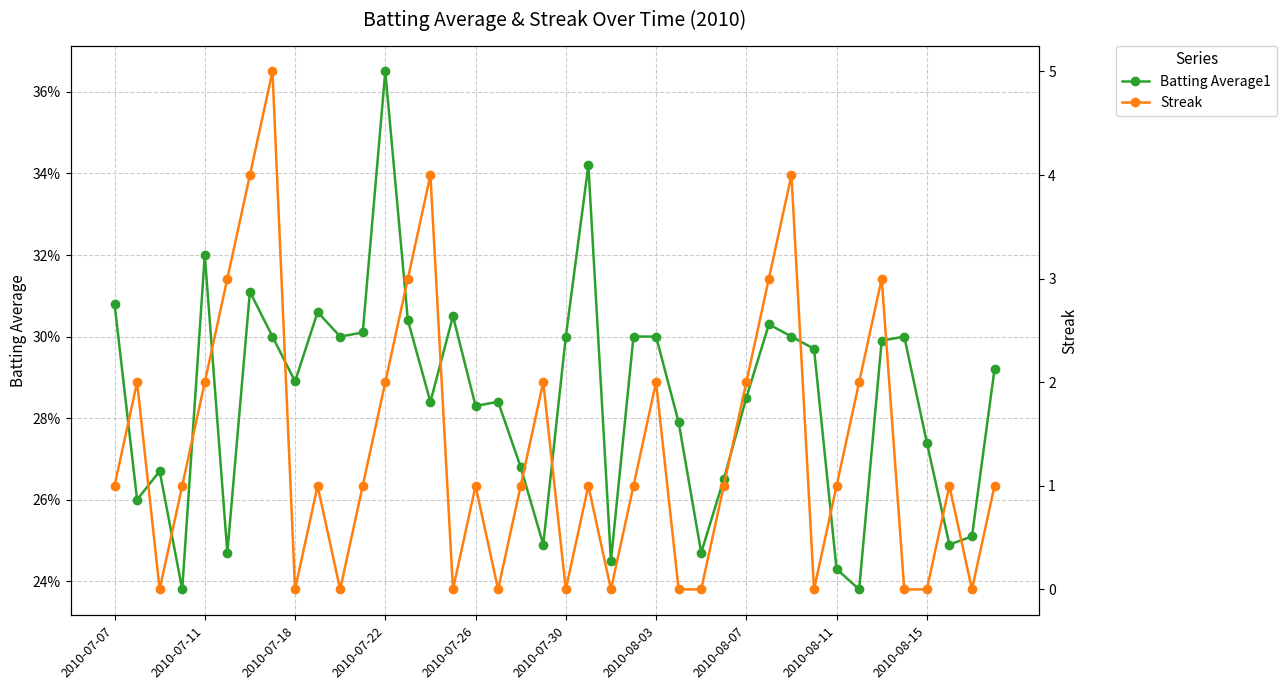

Which series has the largest range (max minus min)?

Streak